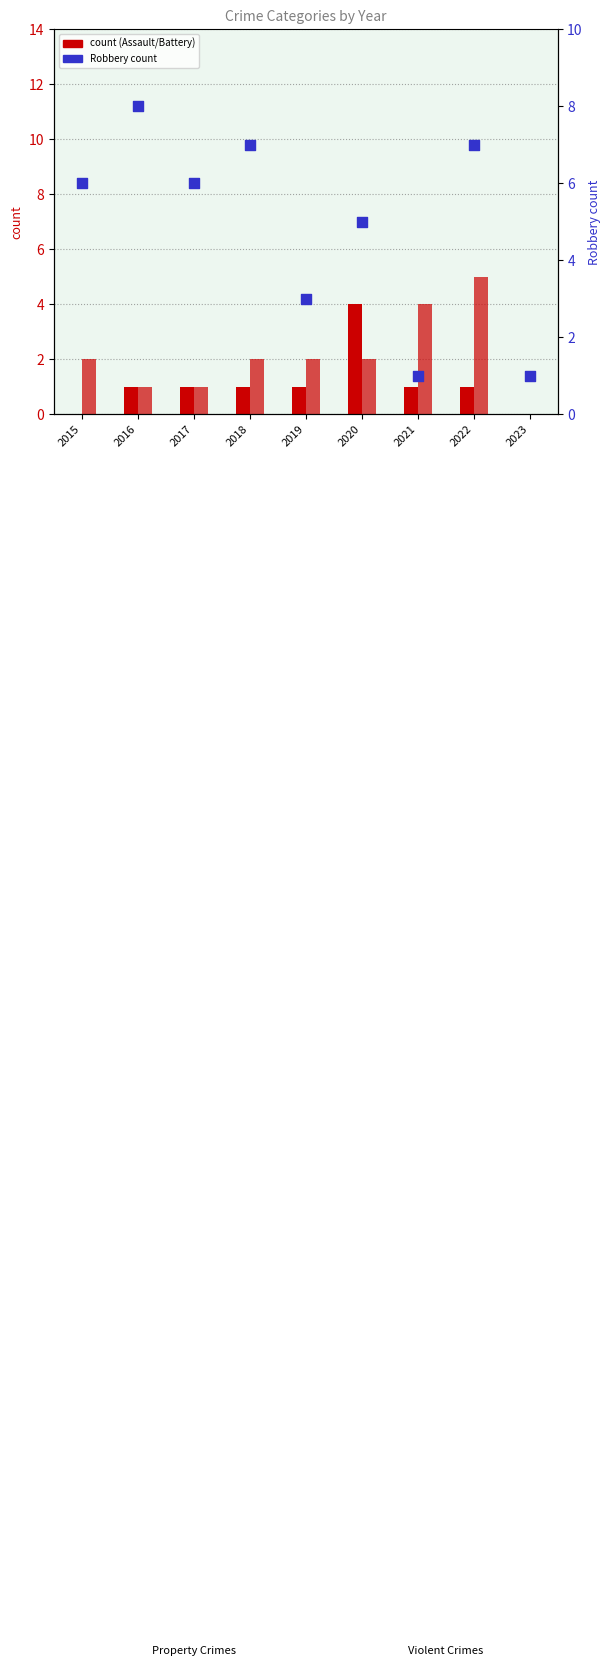

Which series has the widest spread of Y values?

Robbery